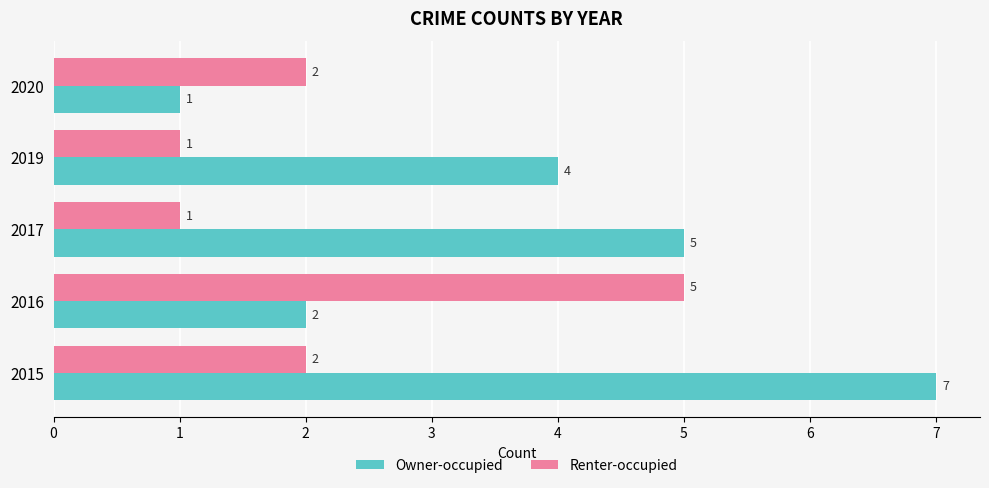

What is the difference between the maximum and minimum values in the Renter-occupied series?

4